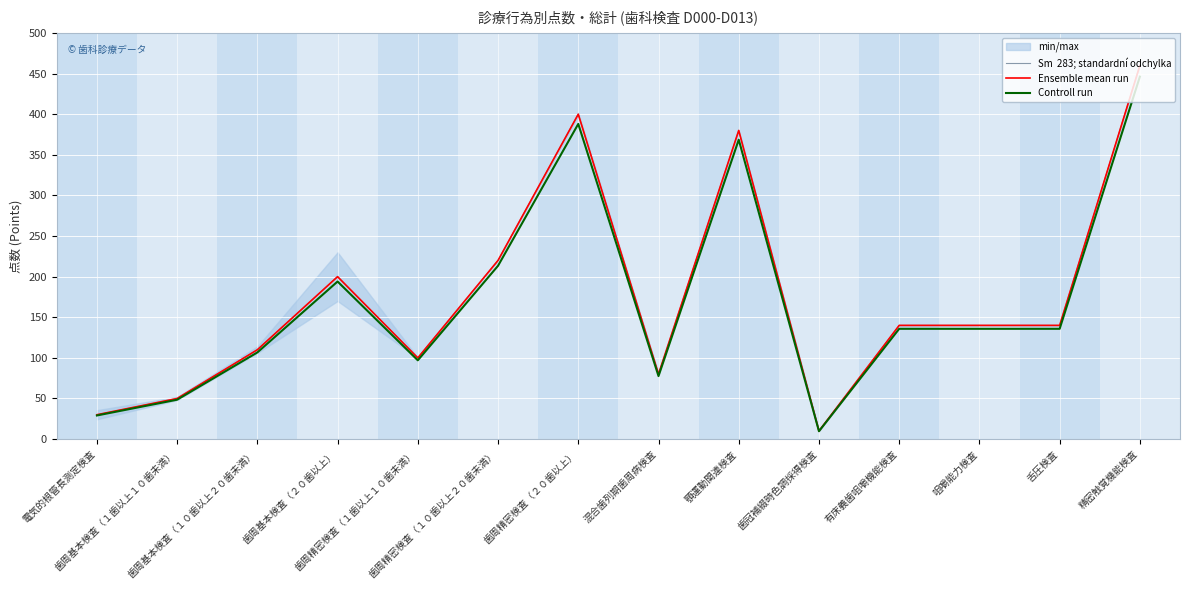

What is the total value across all series at 混合歯列期歯周病検査?

237.6